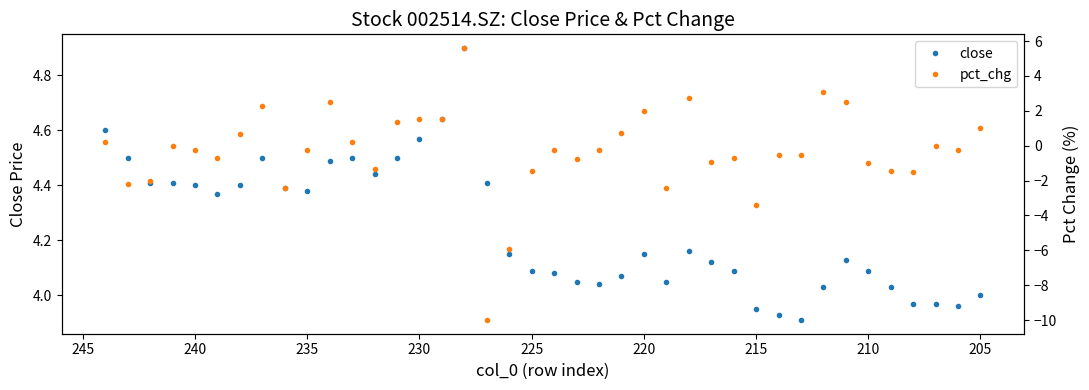

How many times do close and pct_chg cross each other?

2